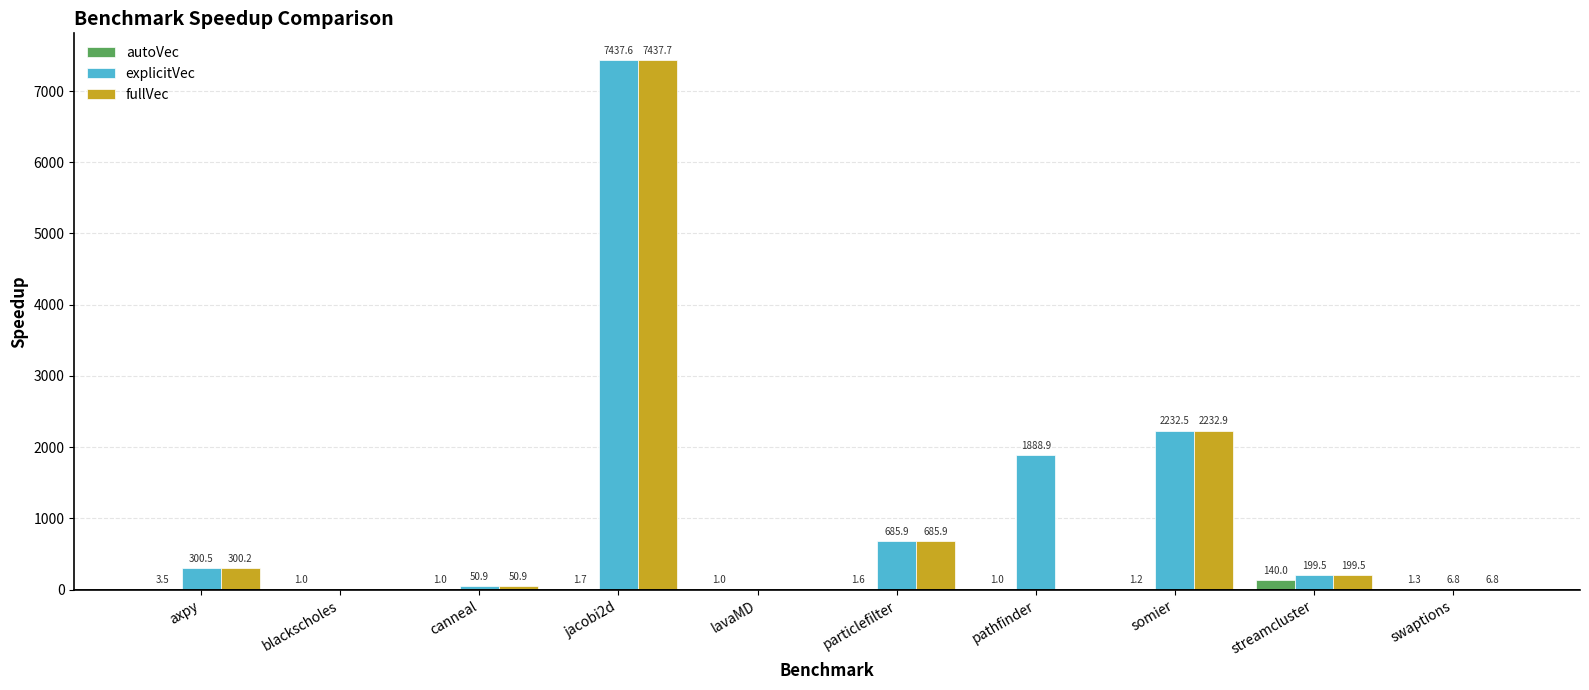

Which series has the largest total across all categories?

explicitVec